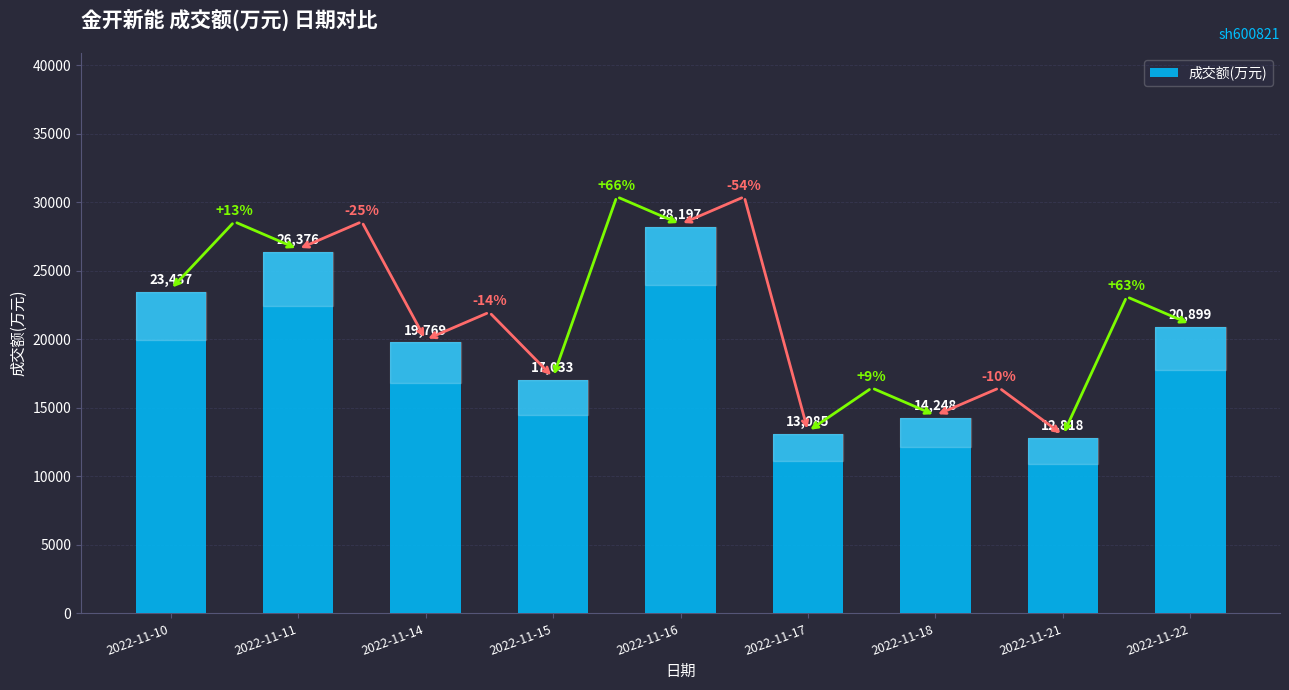

Rank the categories by value from lowest to highest.

2022-11-21, 2022-11-17, 2022-11-18, 2022-11-15, 2022-11-14, 2022-11-22, 2022-11-10, 2022-11-11, 2022-11-16